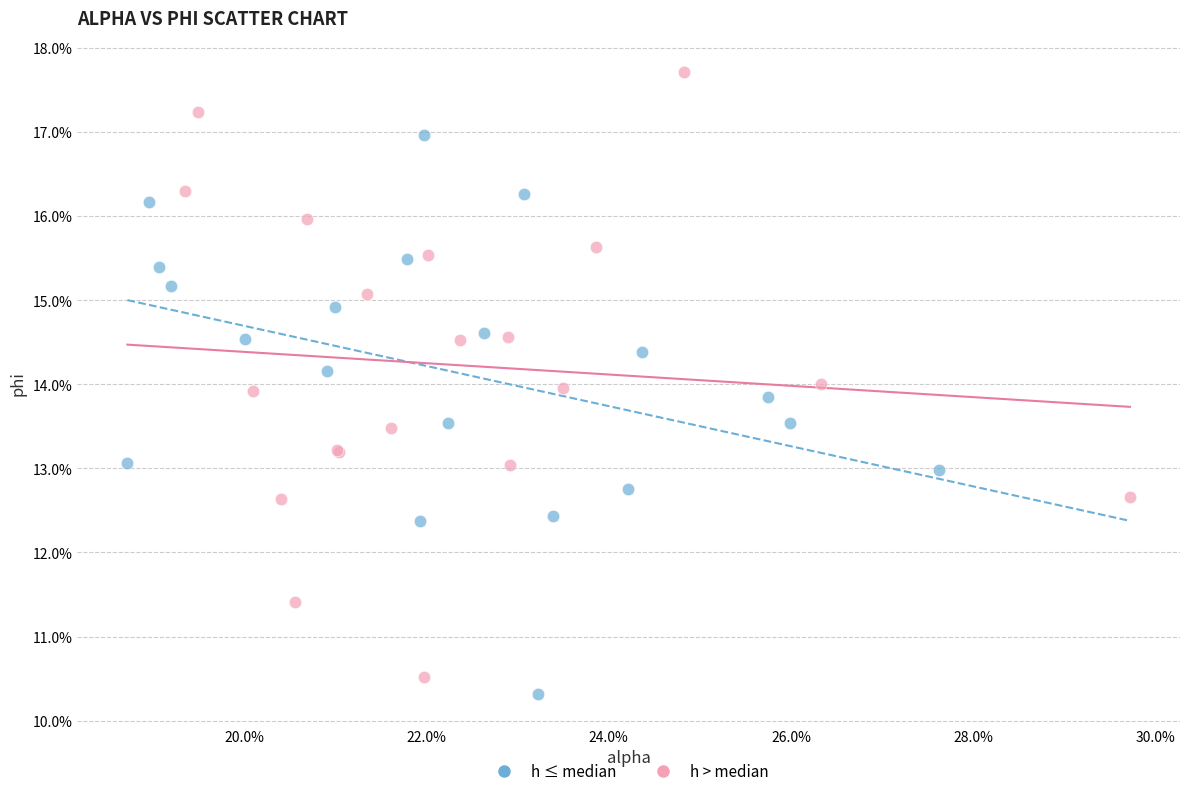

What are all the series names shown in the legend?

h ≤ median, h > median